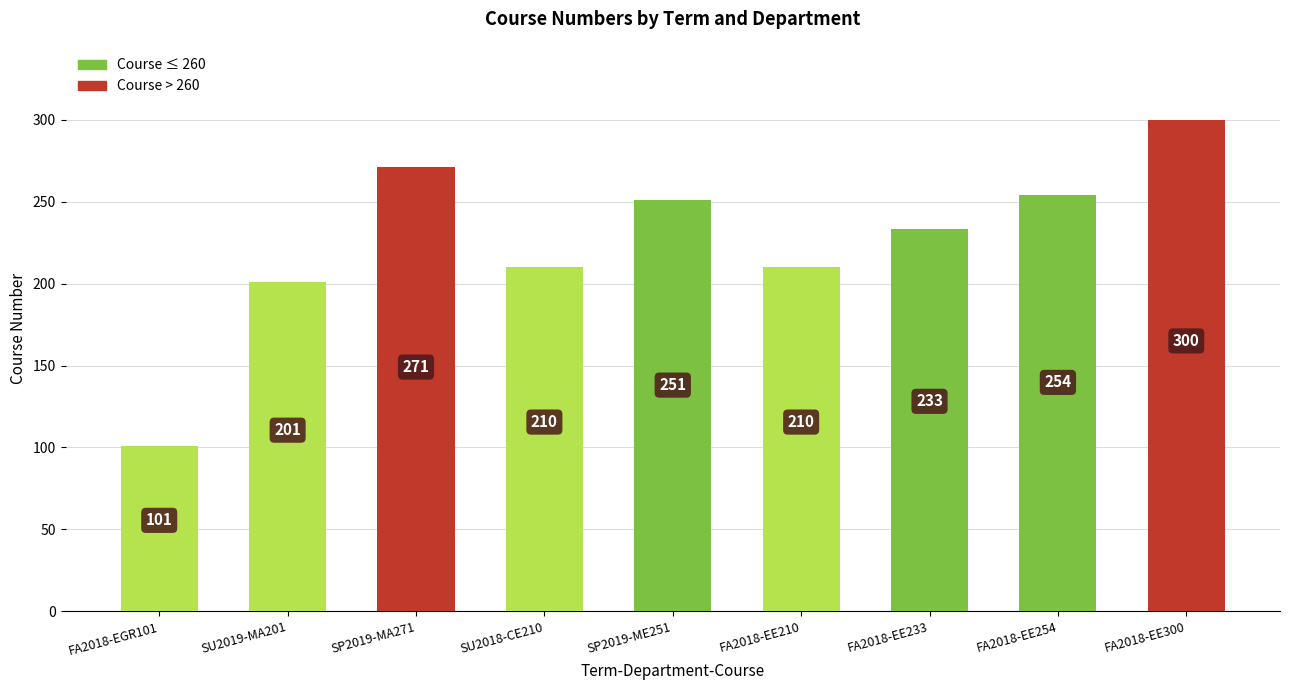

At which label is the value closest to 200?

SU2019-MA201